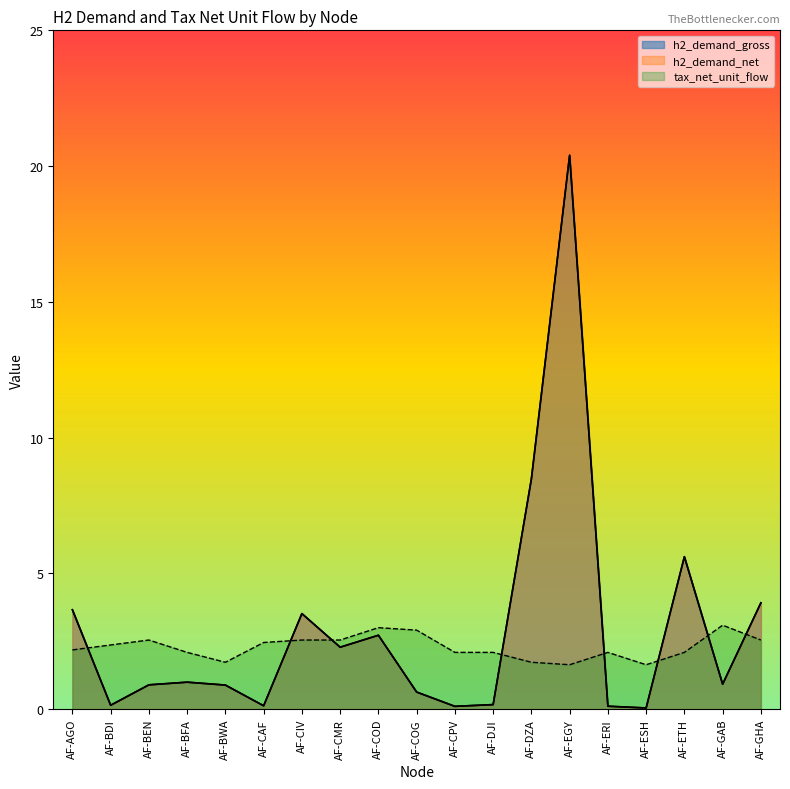

Reading left to right, transcribe all the data shown in this chart.

h2_demand_gross: 3.7	0.1	0.9	1.0	0.9	0.1	3.5	2.3	2.7	0.6	0.1	0.2	8.5	20.4	0.1	0.0	5.6	0.9	3.9
h2_demand_net: 3.7	0.1	0.9	1.0	0.9	0.1	3.5	2.3	2.7	0.6	0.1	0.2	8.5	20.4	0.1	0.0	5.6	0.9	3.9
tax_net_unit_flow: 2.2	2.4	2.5	2.1	1.7	2.5	2.5	2.5	3.0	2.9	2.1	2.1	1.7	1.6	2.1	1.6	2.1	3.1	2.5